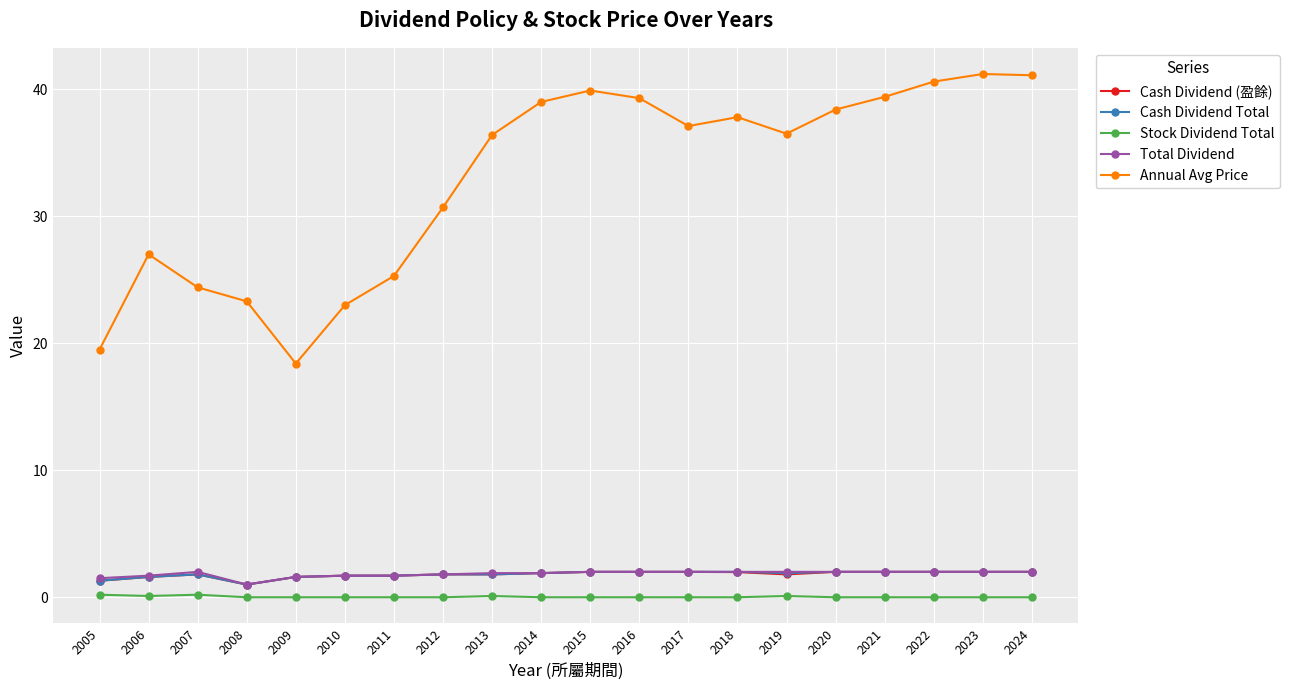

What is the maximum value for Annual Avg Price?

41.2